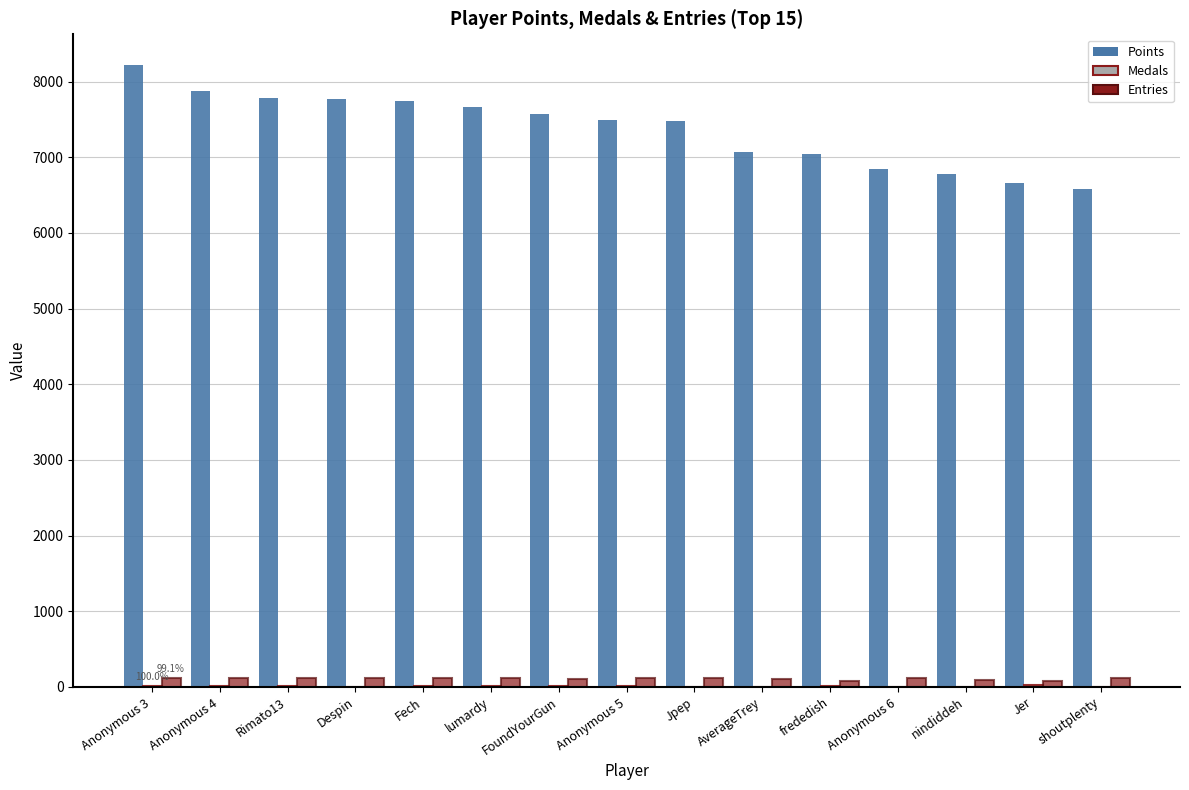

Are the bars grouped side by side (vs. stacked)?

Yes